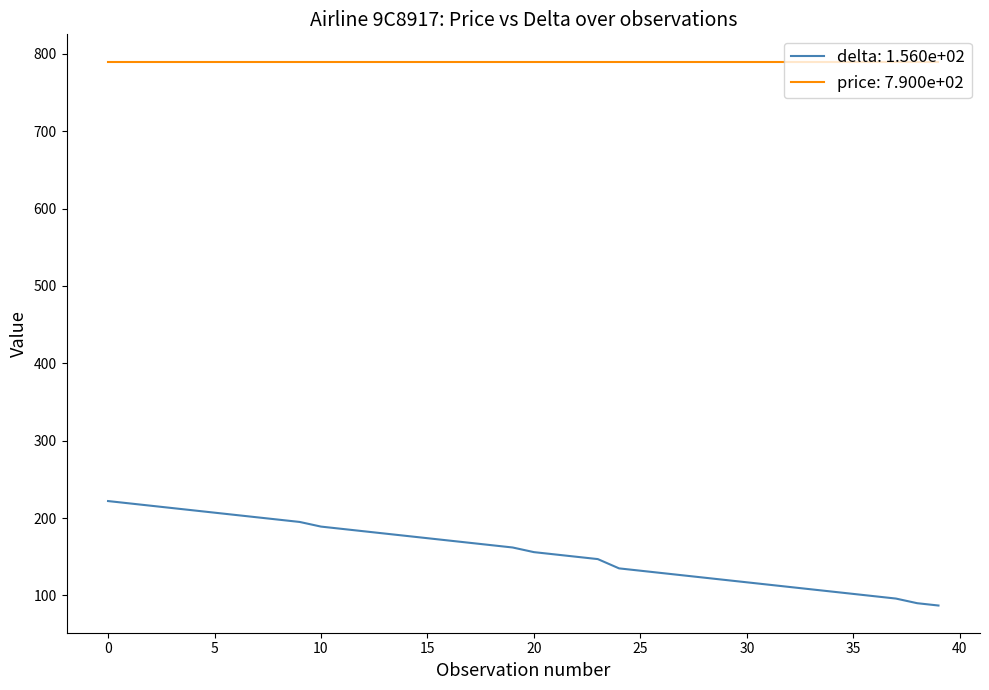

What is the maximum value shown in the chart?

790